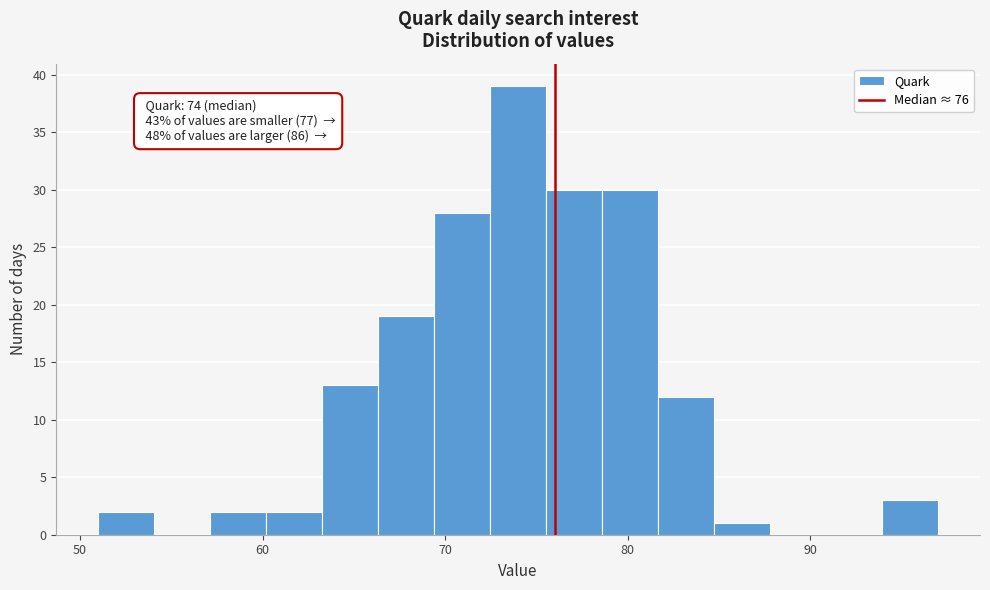

Read against the x-axis, roughly where is the centre of the tallest bar?

74